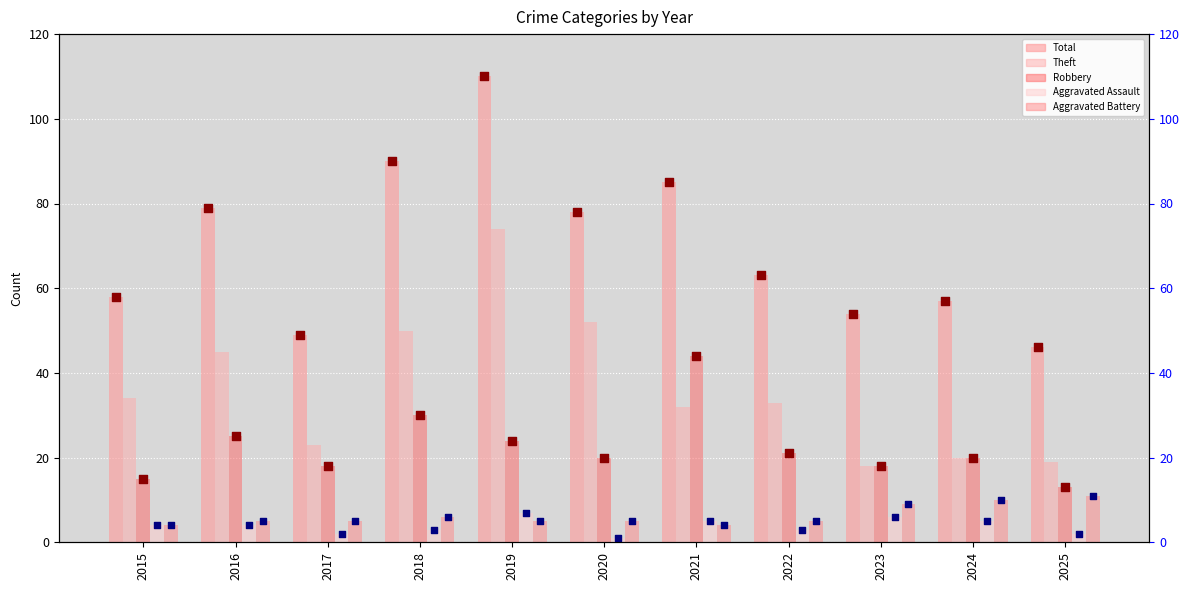

What is the total value across all series at 2019?

220